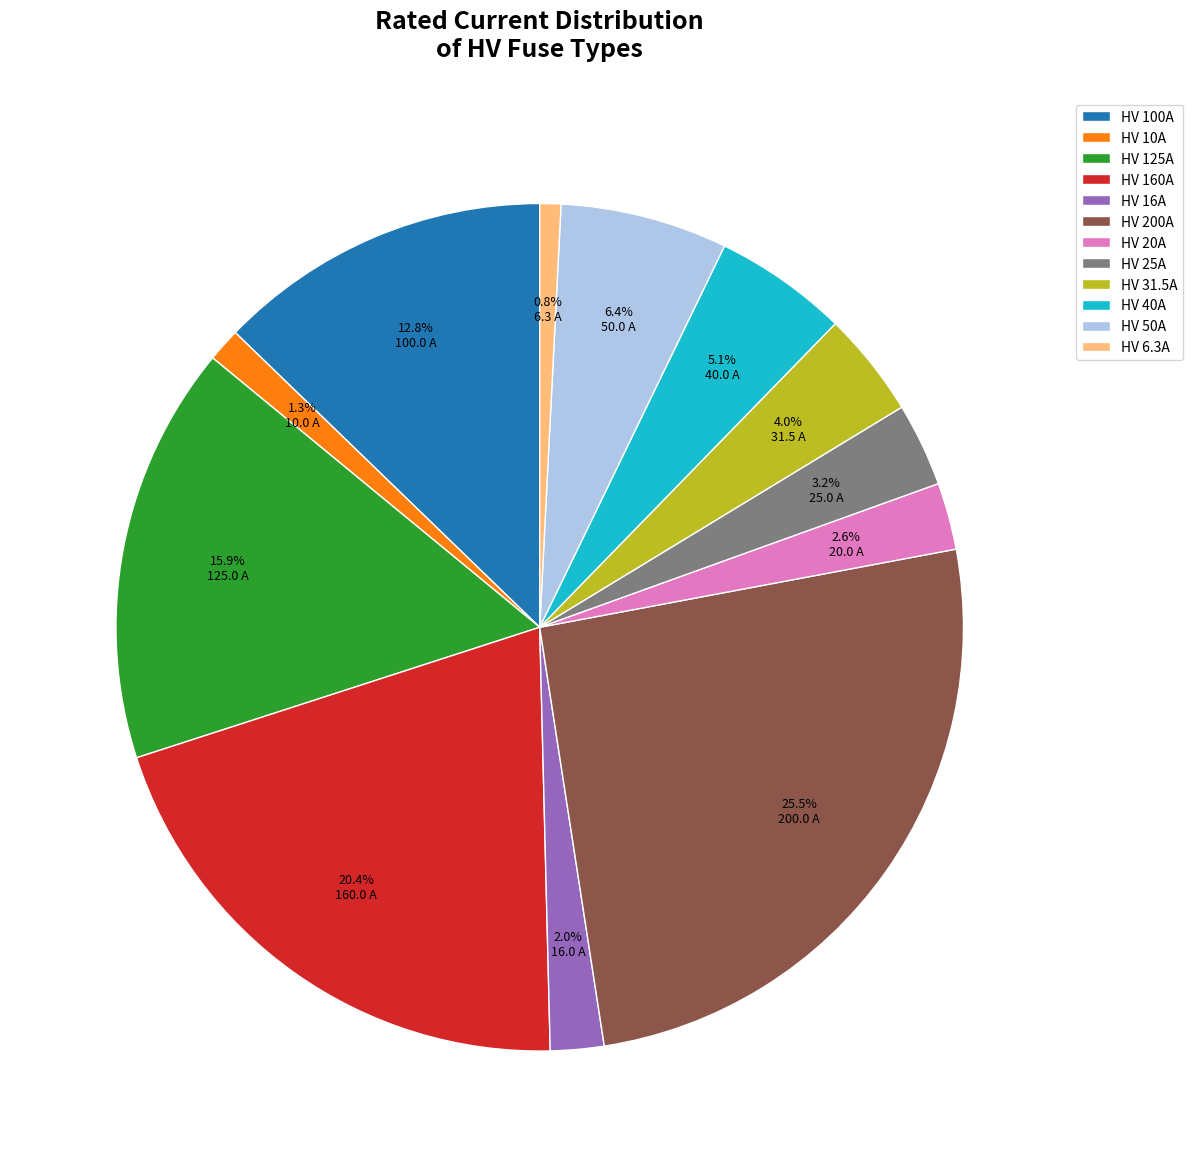

What is the ratio of the value at HV 10A to the value at HV 31.5A?

0.3